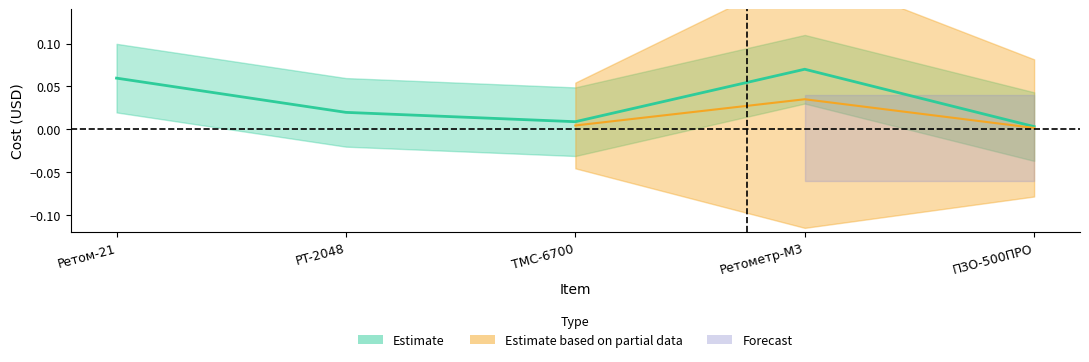

Rank the categories by value from highest to lowest.

Ретометр-М3, Peтом-21, PT-2048, TMC-6700, ПЗО-500ПРО